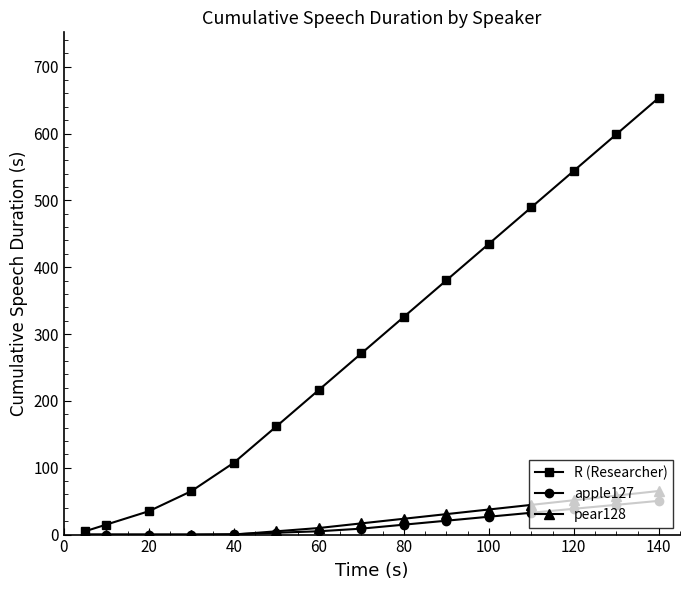

At how many categories does at least one series exceed 460?

4